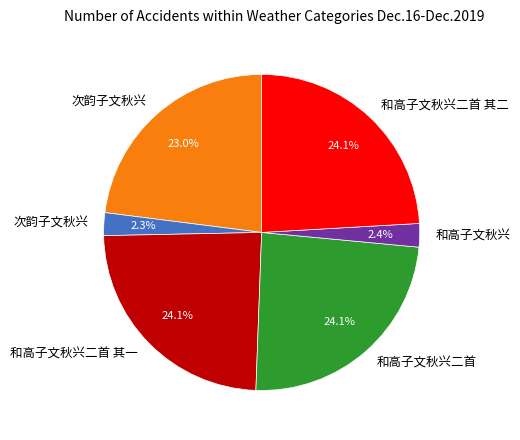

How many segments does this pie chart have?

6